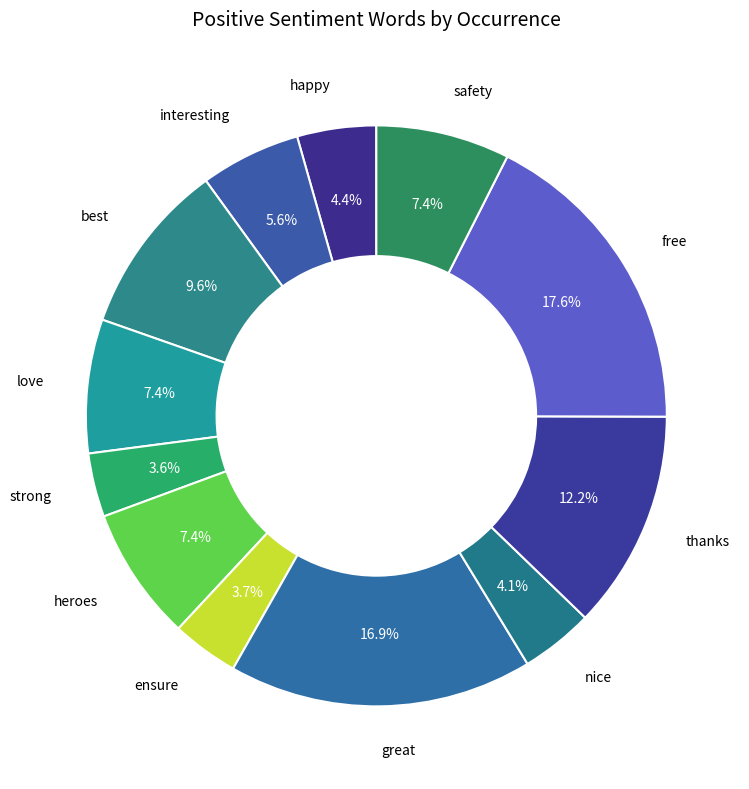

Is there any slice that represents more than half of the pie?

No